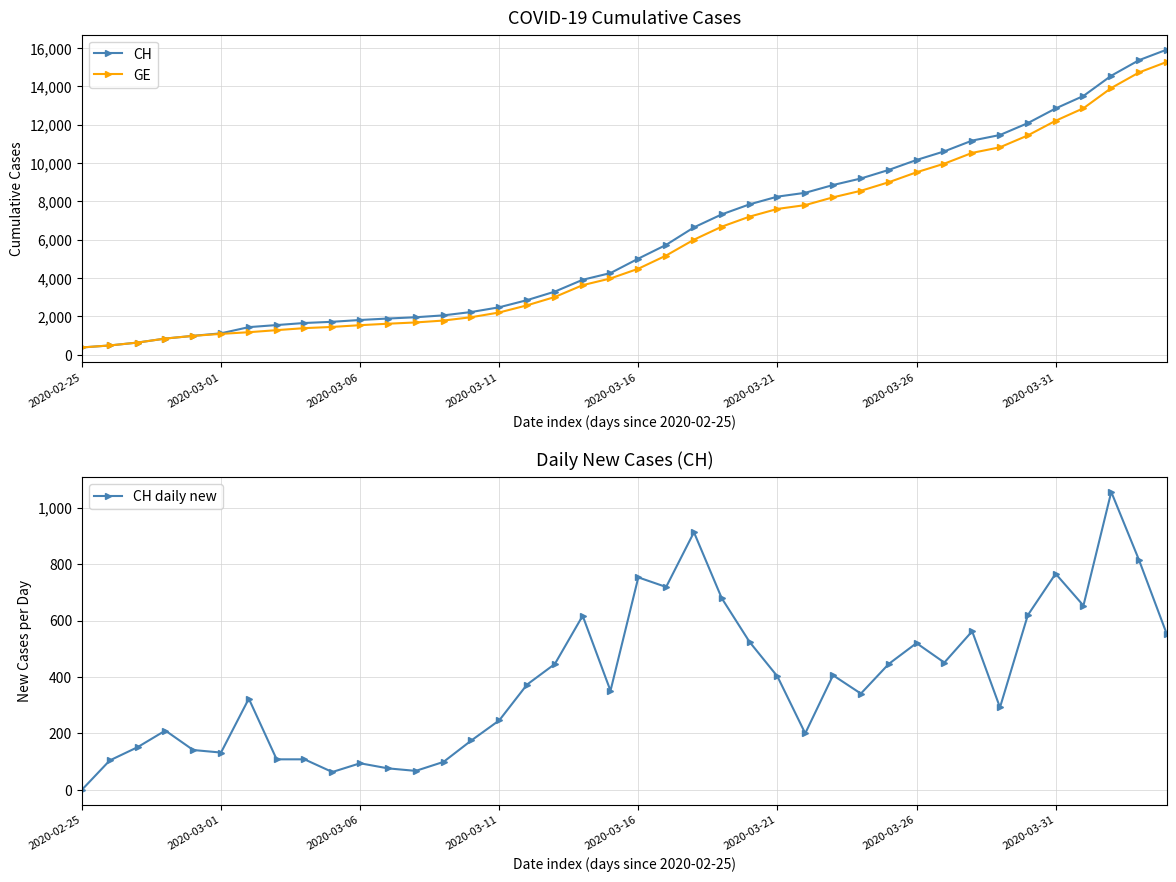

How many lines are shown in the chart?

3